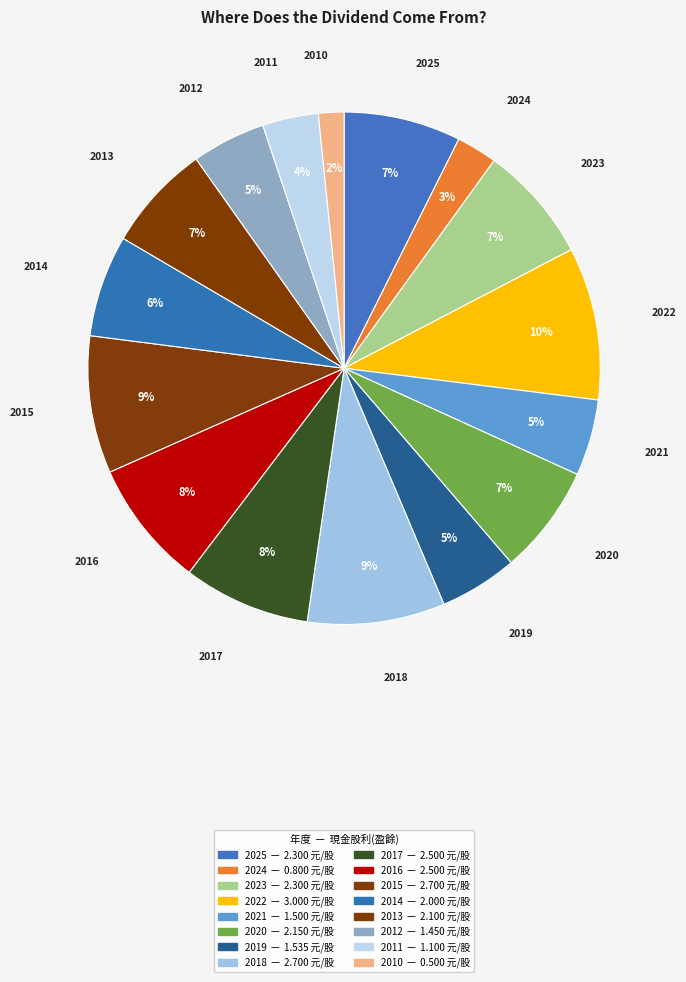

How many segments does this pie chart have?

16